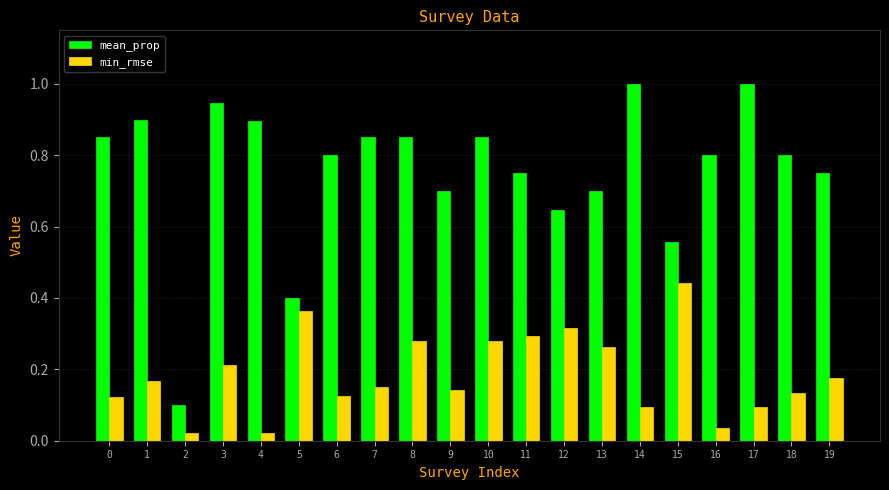

Which series has the widest spread of values?

mean_prop